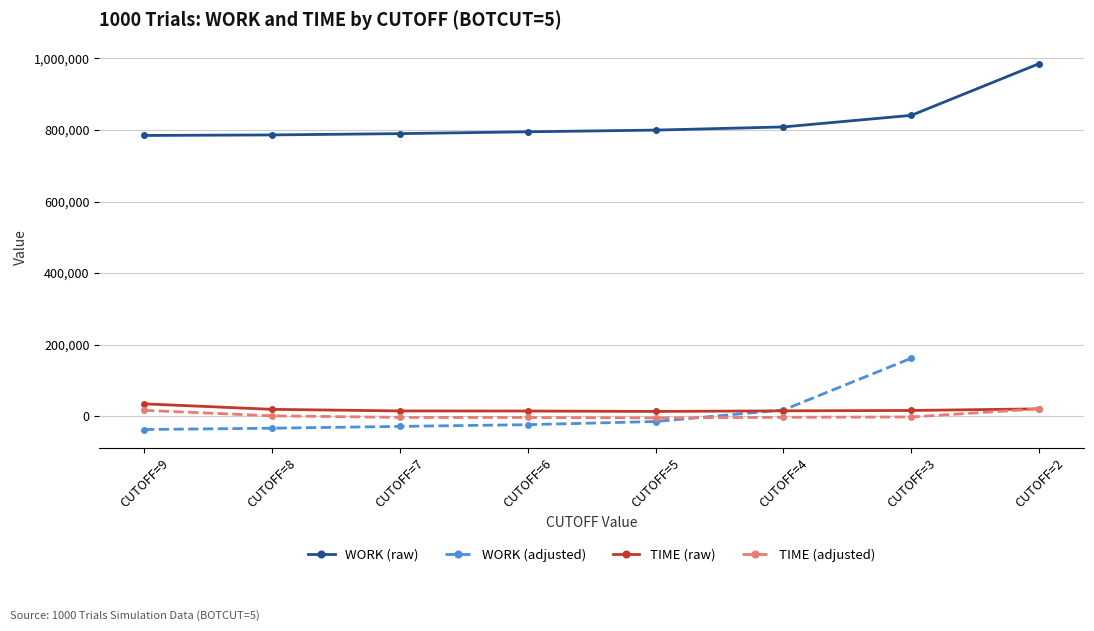

What is the average value of the TIME (raw) series?

18095.8